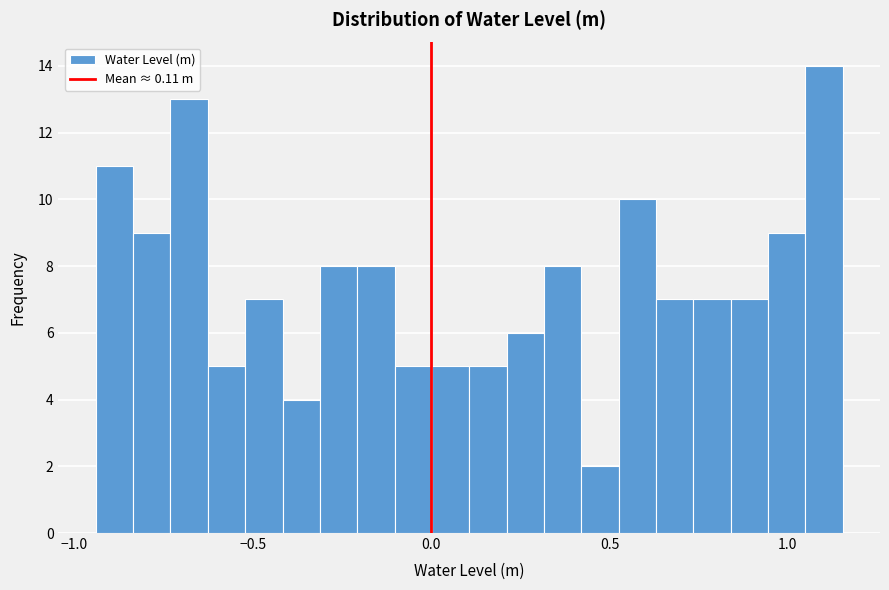

Read against the x-axis, roughly where is the centre of the tallest bar?

1.10